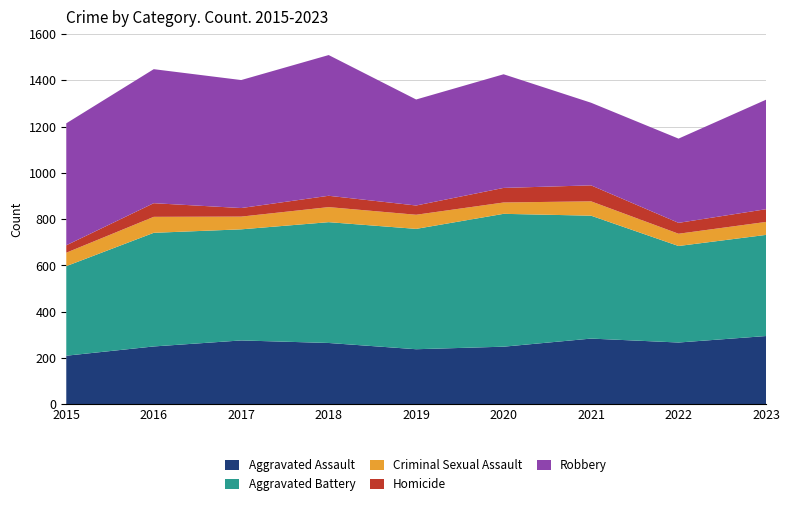

Reading right to left, list all the values displayed in this chart.

Aggravated Assault: 295	267	284	249	238	265	276	250	210
Aggravated Battery: 437	417	531	574	520	522	480	491	387
Criminal Sexual Assault: 56	53	62	49	61	65	55	69	58
Homicide: 55	47	69	63	40	49	37	59	32
Robbery: 473	364	357	491	458	608	553	579	527